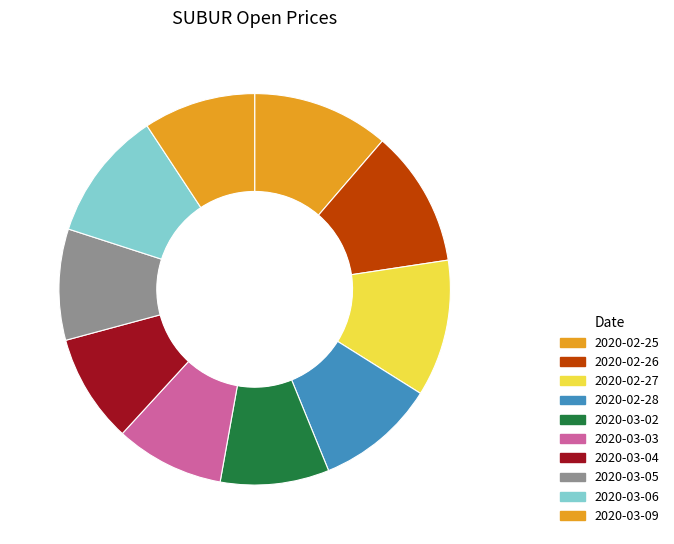

Rank the categories by value from lowest to highest.

2020-03-02, 2020-03-03, 2020-03-04, 2020-03-05, 2020-03-09, 2020-02-28, 2020-03-06, 2020-02-25, 2020-02-26, 2020-02-27